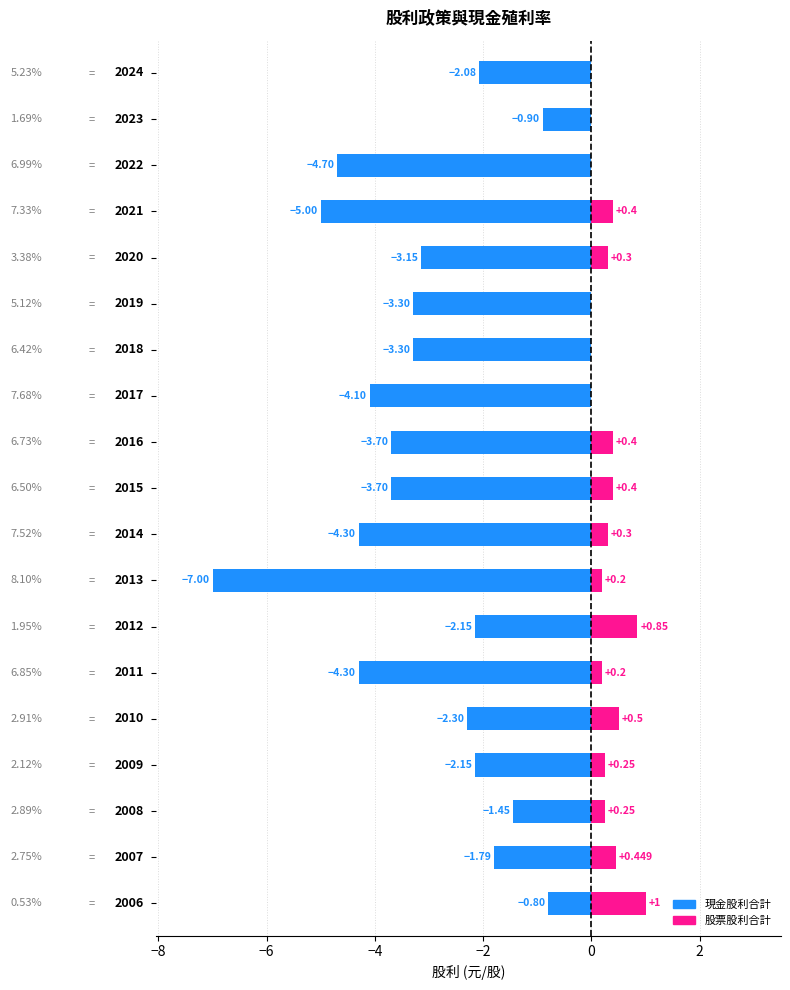

How many bars are there in each group?

2